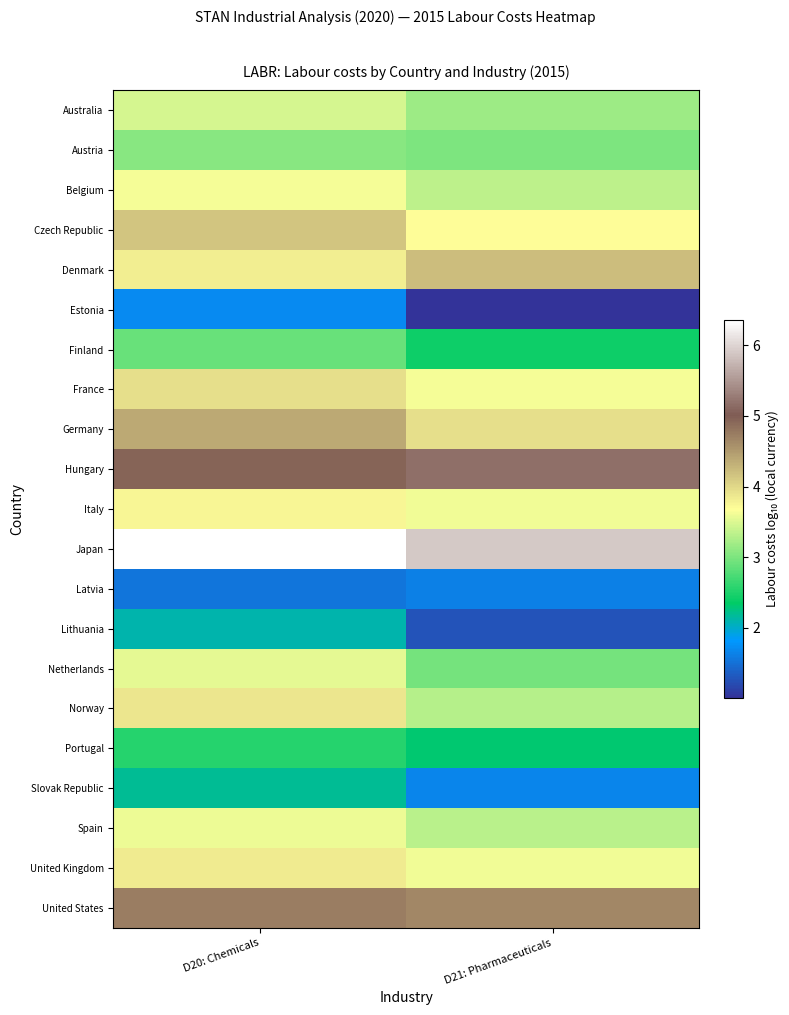

Reading left to right, list all the values displayed in this chart.

Australia: D20: Chemicals=3.5	D21: Pharmaceuticals=3.2
Austria: D20: Chemicals=3.1	D21: Pharmaceuticals=3.0
Belgium: D20: Chemicals=3.6	D21: Pharmaceuticals=3.3
Czech Republic: D20: Chemicals=4.2	D21: Pharmaceuticals=3.7
Denmark: D20: Chemicals=3.8	D21: Pharmaceuticals=4.2
Estonia: D20: Chemicals=1.7	D21: Pharmaceuticals=1.0
Finland: D20: Chemicals=2.9	D21: Pharmaceuticals=2.4
France: D20: Chemicals=3.9	D21: Pharmaceuticals=3.6
Germany: D20: Chemicals=4.4	D21: Pharmaceuticals=3.9
Hungary: D20: Chemicals=5.0	D21: Pharmaceuticals=5.2
Italy: D20: Chemicals=3.8	D21: Pharmaceuticals=3.6
Japan: D20: Chemicals=6.4	D21: Pharmaceuticals=5.9
Latvia: D20: Chemicals=1.5	D21: Pharmaceuticals=1.6
Lithuania: D20: Chemicals=2.1	D21: Pharmaceuticals=1.3
Netherlands: D20: Chemicals=3.5	D21: Pharmaceuticals=3.0
Norway: D20: Chemicals=3.9	D21: Pharmaceuticals=3.3
Portugal: D20: Chemicals=2.6	D21: Pharmaceuticals=2.3
Slovak Republic: D20: Chemicals=2.2	D21: Pharmaceuticals=1.7
Spain: D20: Chemicals=3.6	D21: Pharmaceuticals=3.3
United Kingdom: D20: Chemicals=3.8	D21: Pharmaceuticals=3.6
United States: D20: Chemicals=4.7	D21: Pharmaceuticals=4.7